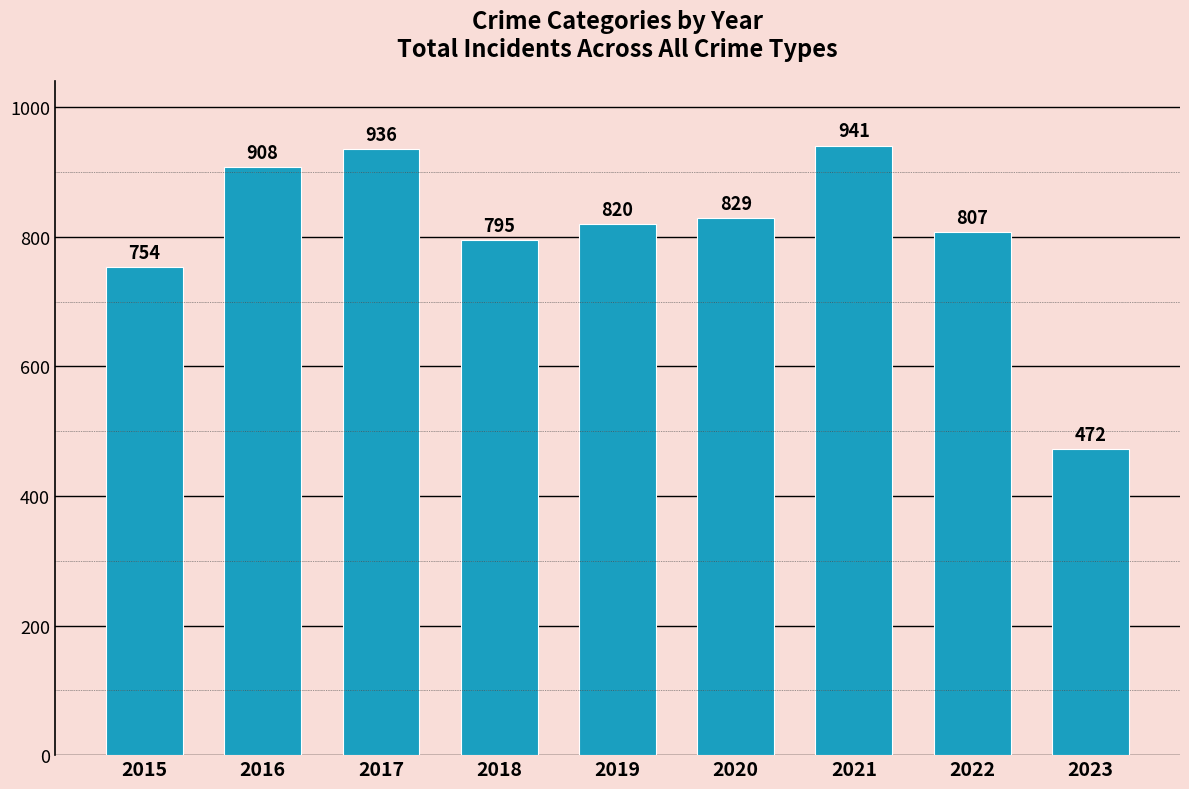

The chart shows a value of 754 at 2015. True or false?

True